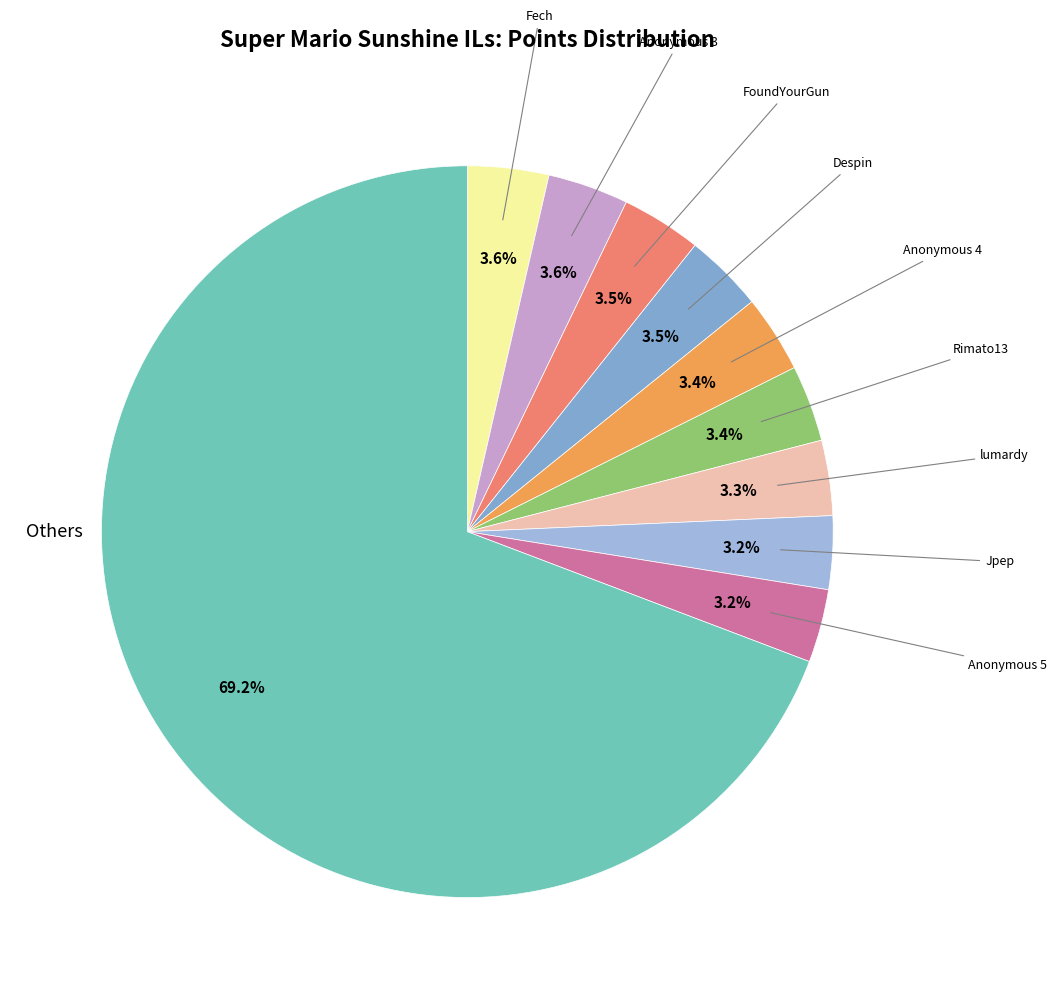

Is there a majority slice in this chart?

Yes